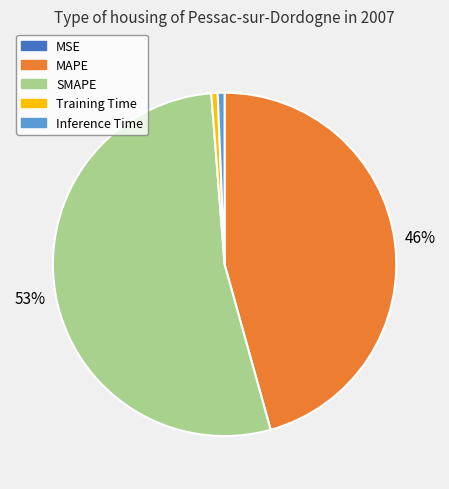

To the nearest percent, what is the average slice percentage?

20%